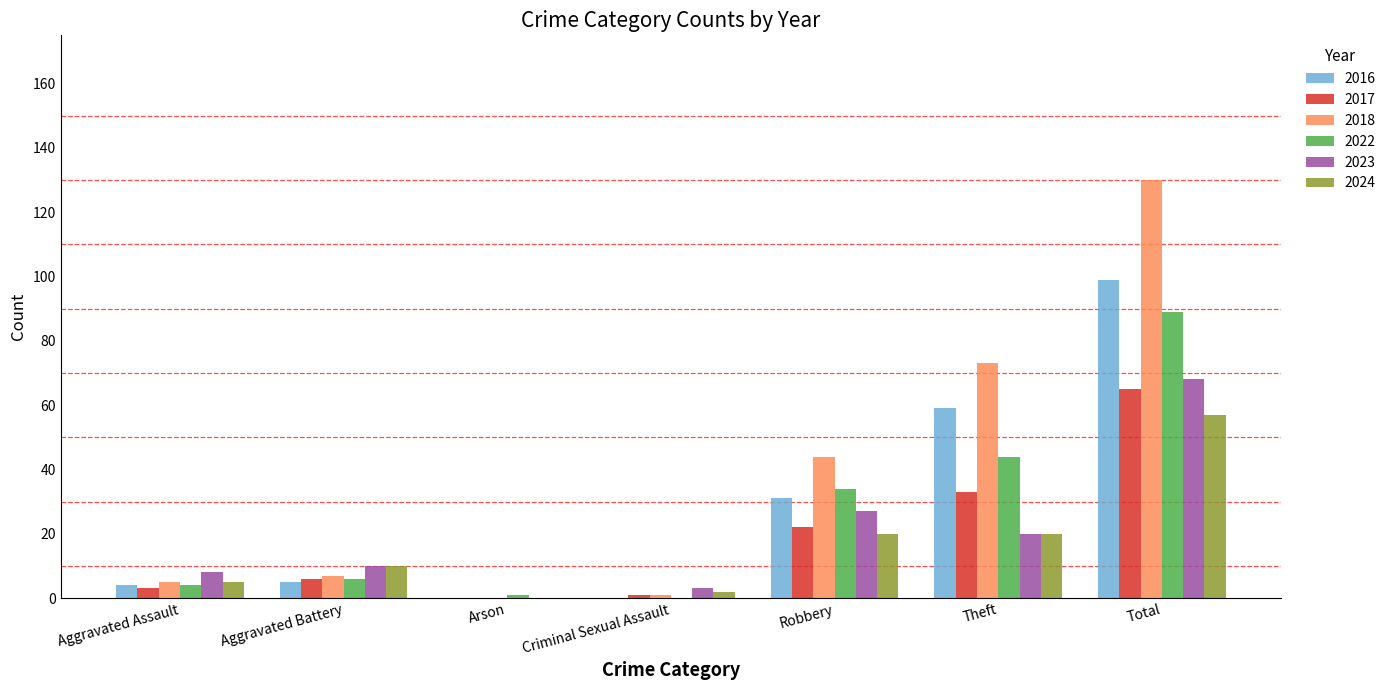

Which series changed the most between Aggravated Battery and Total?

2018